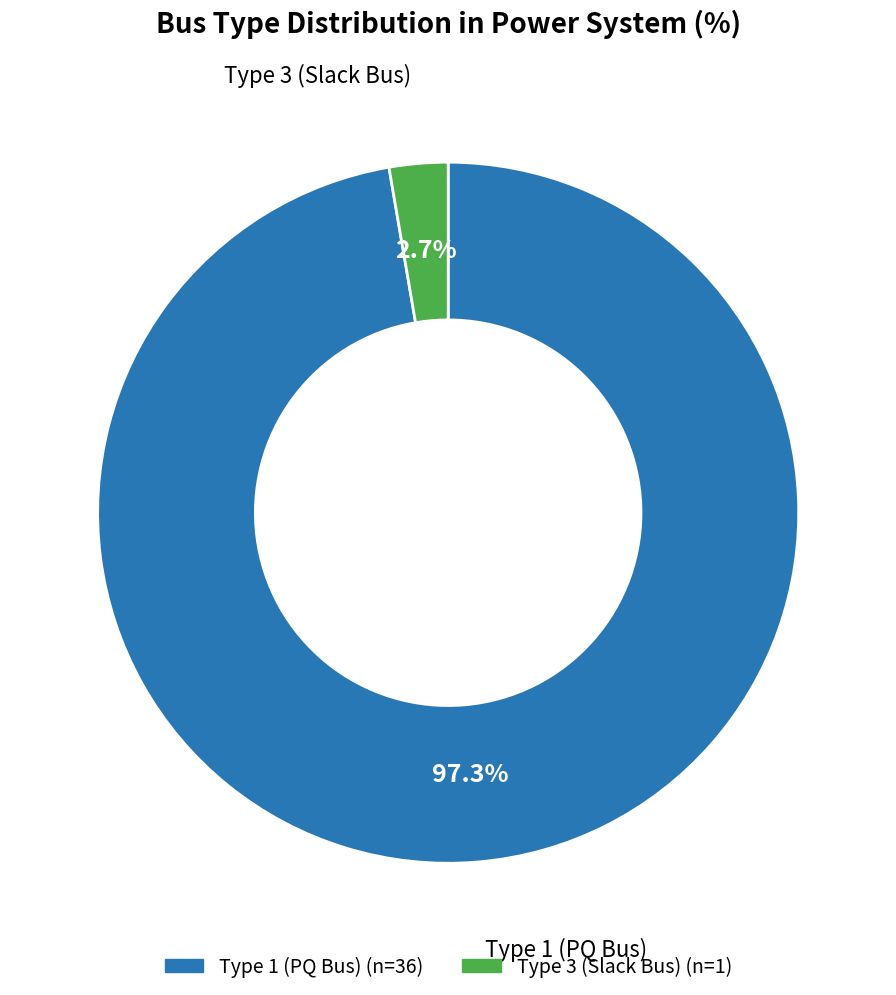

Does any single category account for the majority?

Yes